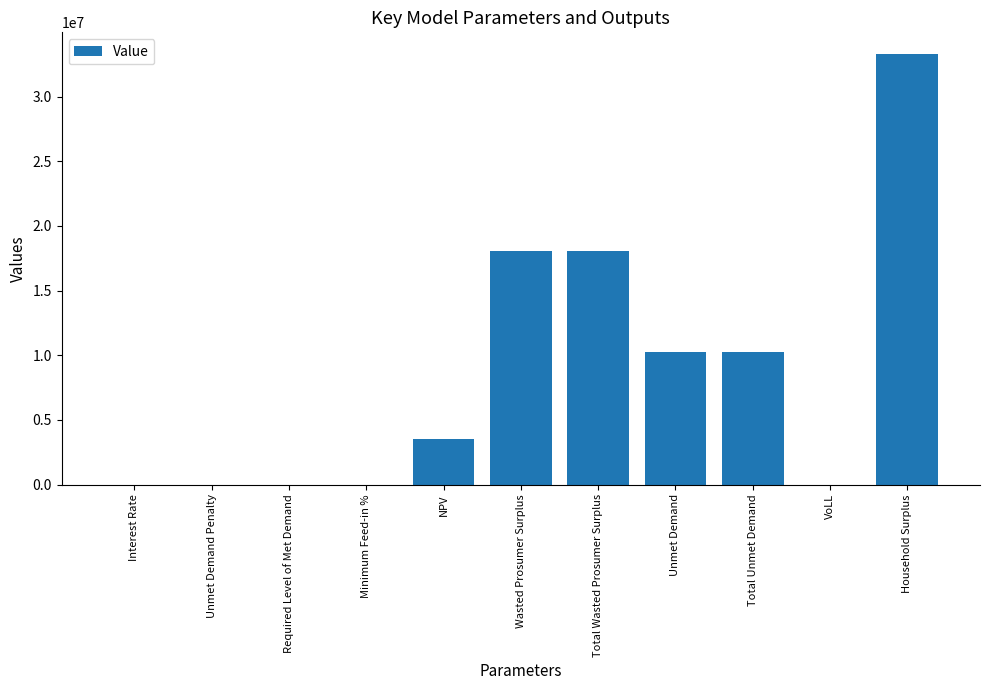

What is the maximum value shown in the chart?

33307998.8